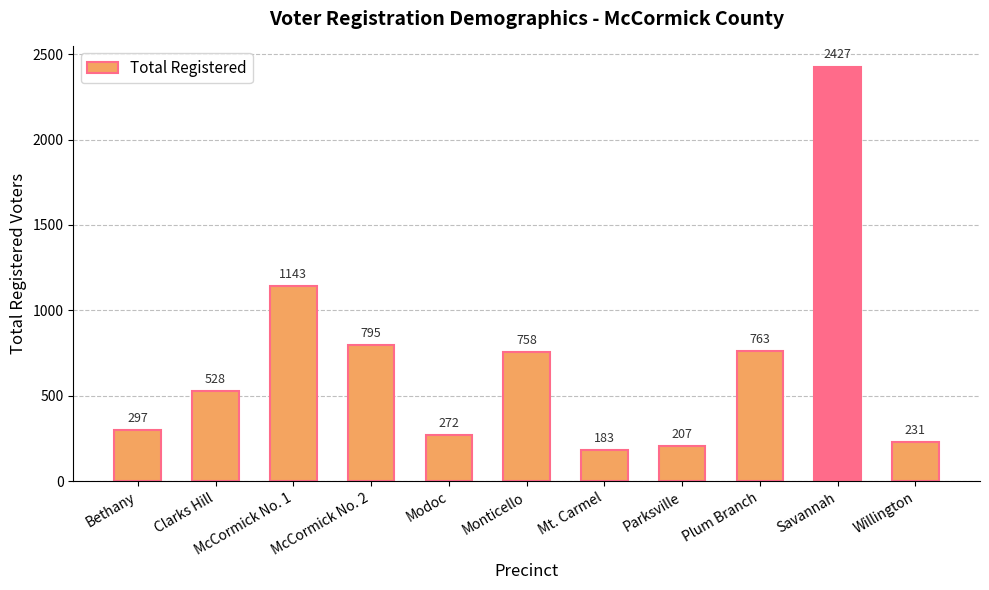

Does the chart contain any negative values?

No